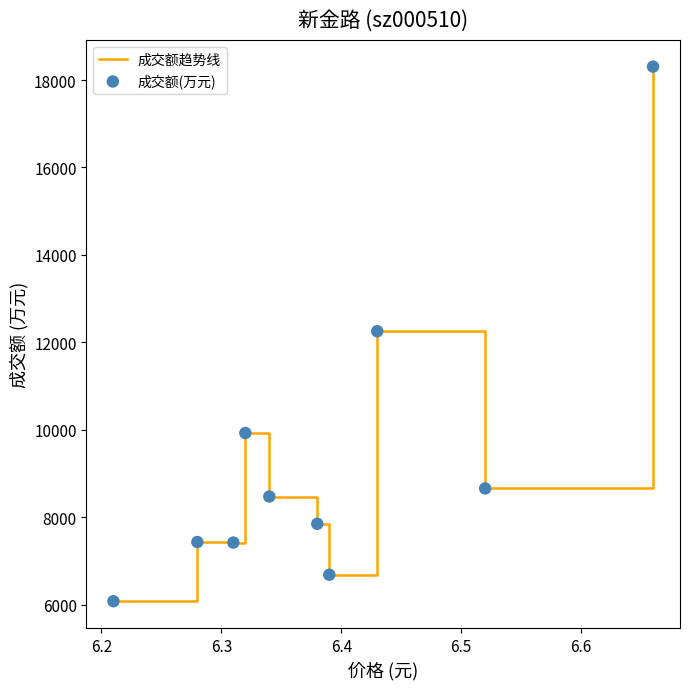

What is the smallest value displayed?

6080